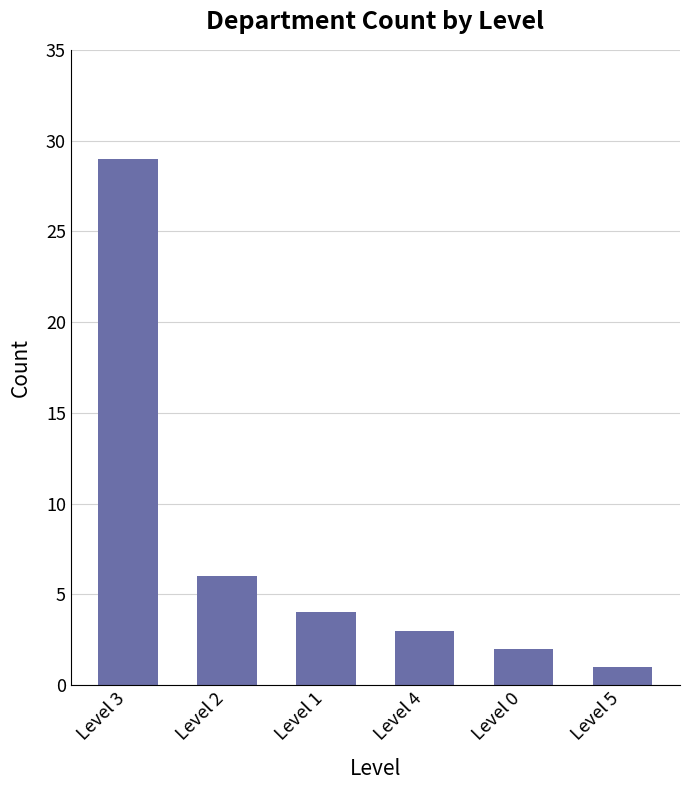

What is the minimum value shown in the chart?

1